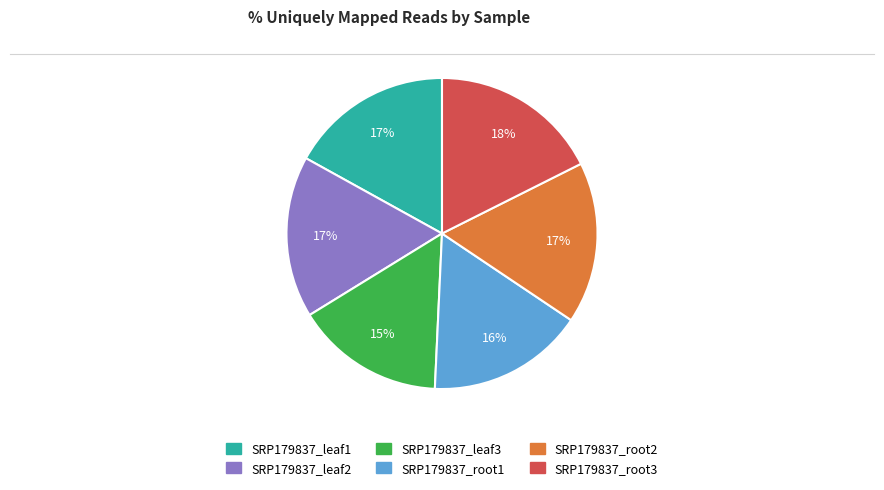

Which slice is the smallest?

SRP179837_leaf3